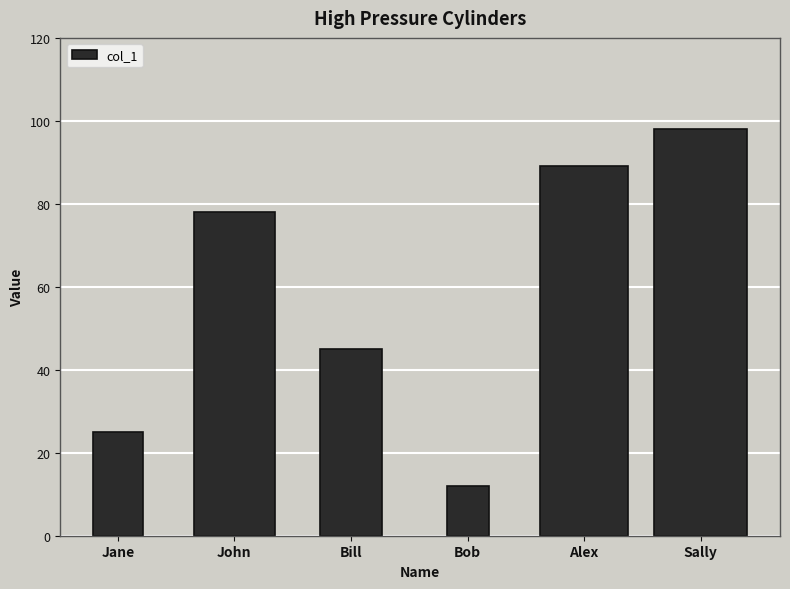

Between Bob and Alex, which is larger?

Alex